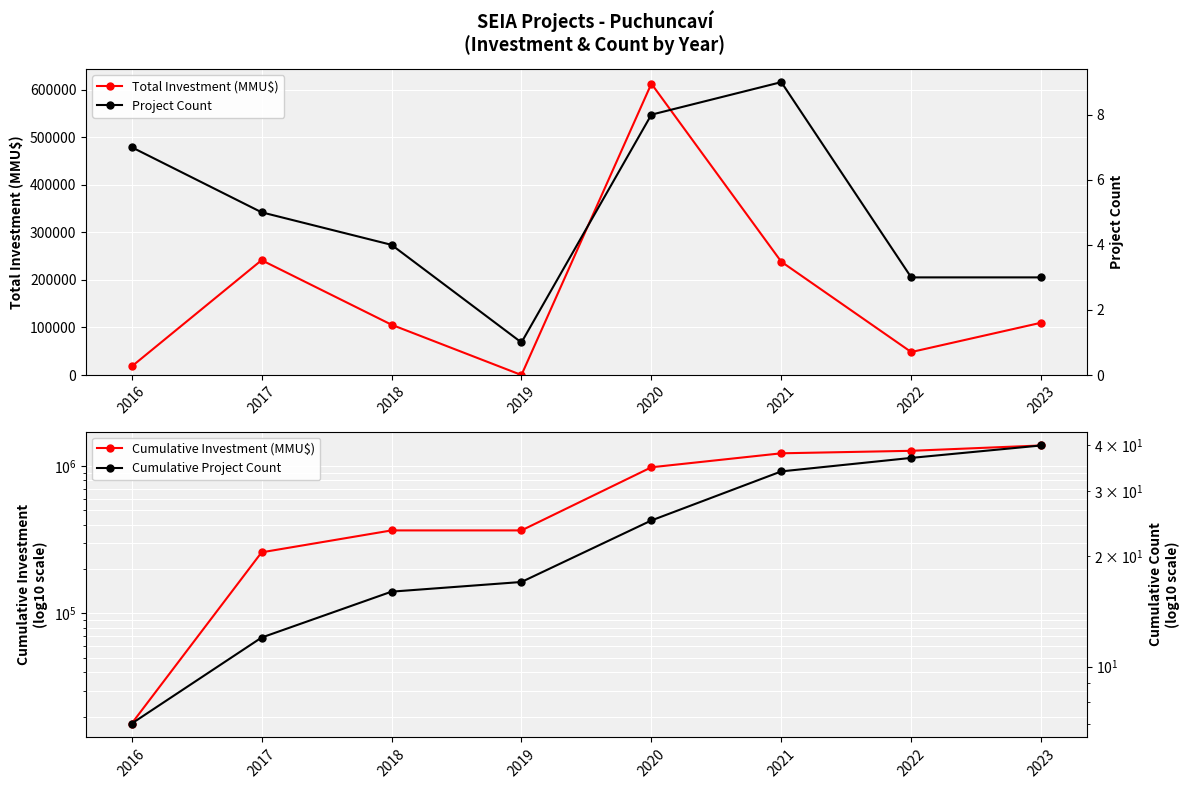

At which label is Project Count closest to 5?

2017